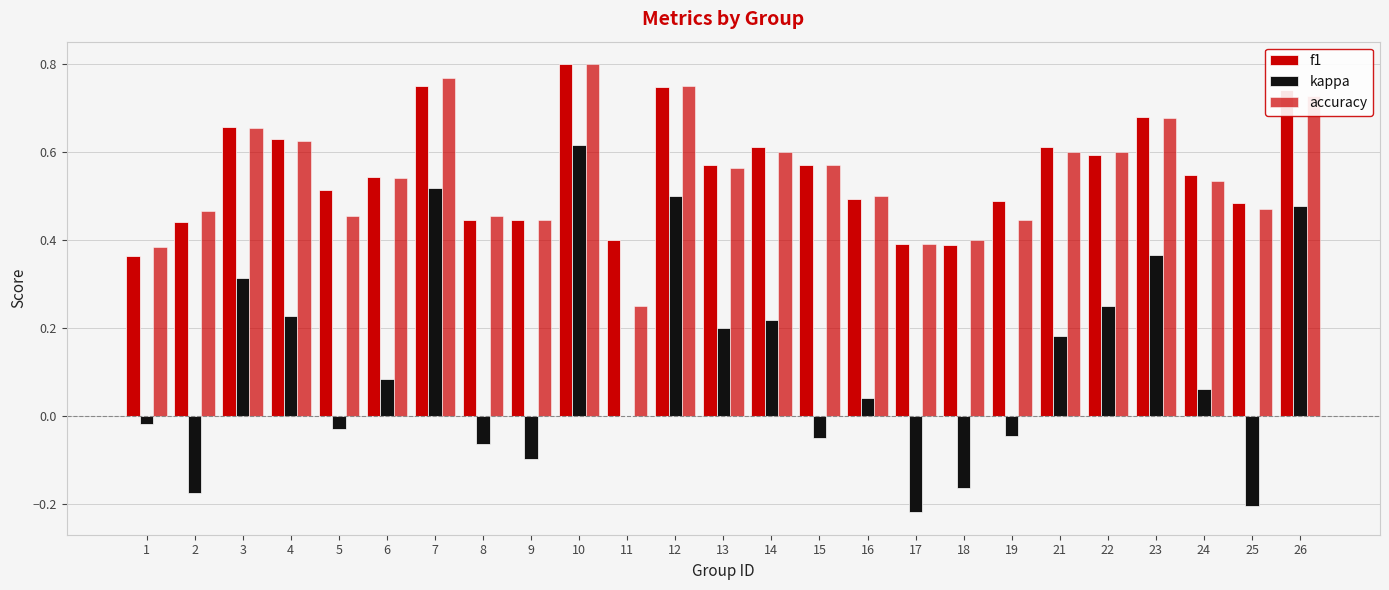

Reading left to right, what are all the values shown in this chart?

f1: 0.4	0.4	0.7	0.6	0.5	0.5	0.8	0.4	0.4	0.8	0.4	0.7	0.6	0.6	0.6	0.5	0.4	0.4	0.5	0.6	0.6	0.7	0.5	0.5	0.7
kappa: -0.0	-0.2	0.3	0.2	-0.0	0.1	0.5	-0.1	-0.1	0.6	0.0	0.5	0.2	0.2	-0.1	0.0	-0.2	-0.2	-0.0	0.2	0.2	0.4	0.1	-0.2	0.5
accuracy: 0.4	0.5	0.7	0.6	0.5	0.5	0.8	0.5	0.4	0.8	0.2	0.8	0.6	0.6	0.6	0.5	0.4	0.4	0.4	0.6	0.6	0.7	0.5	0.5	0.7